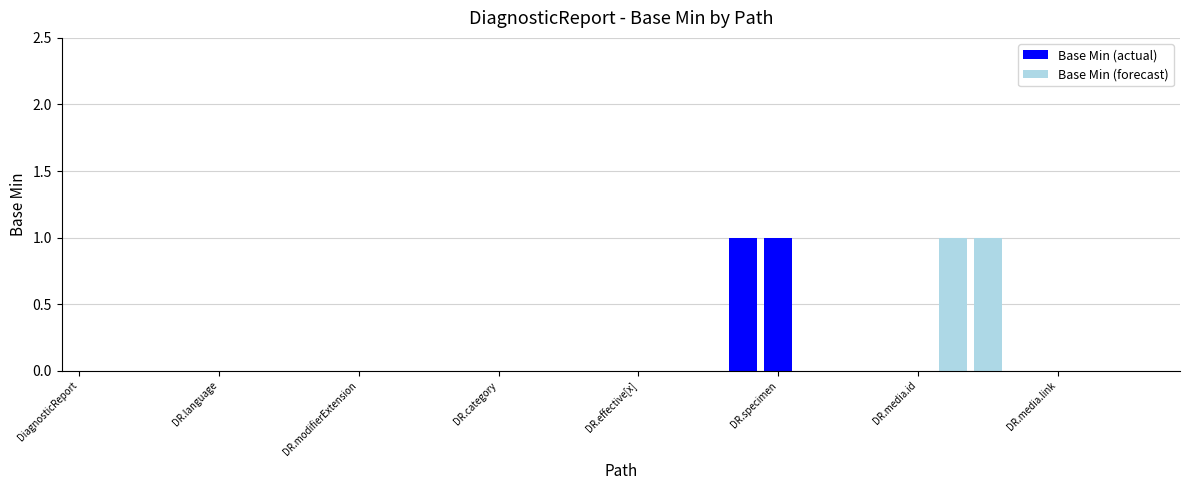

The chart shows a value of 0 at DiagnosticReport.id. True or false?

False